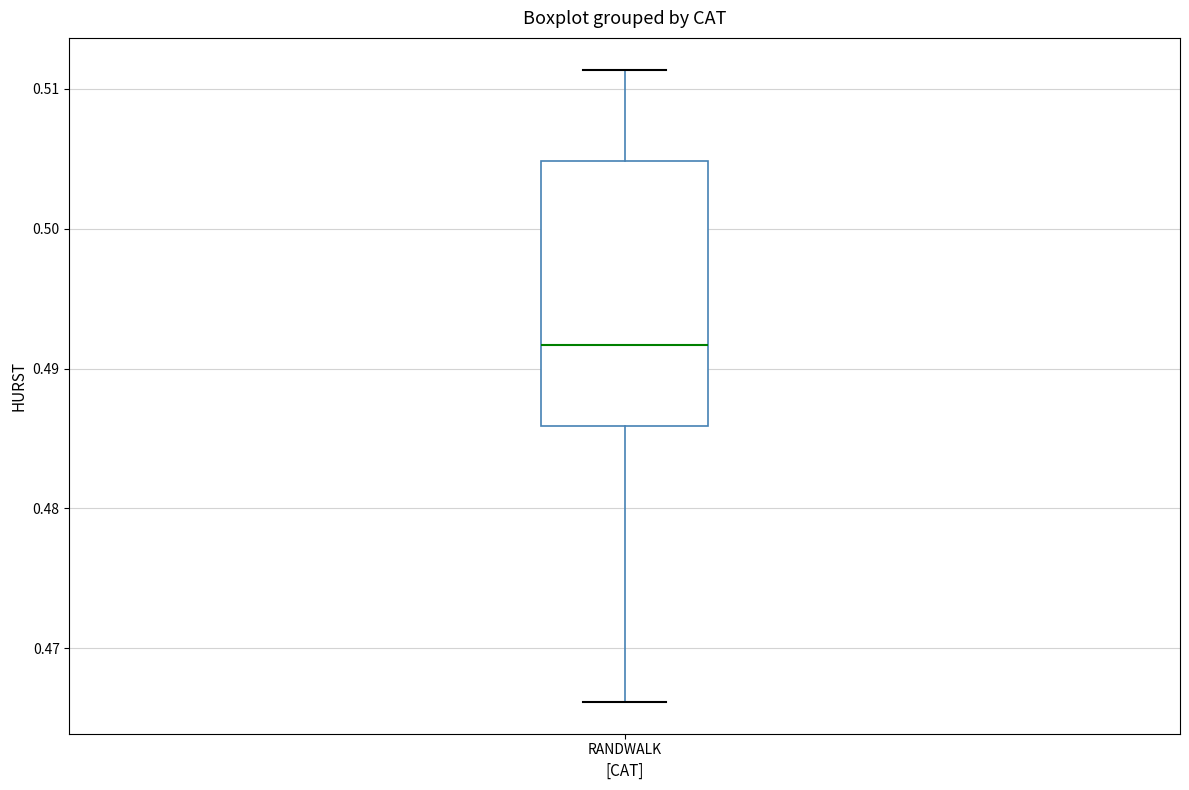

Where is the lower edge of the box for RANDWALK on the y-axis? The values are not printed on the chart, so give them approximately, as read against the axis.

0.486